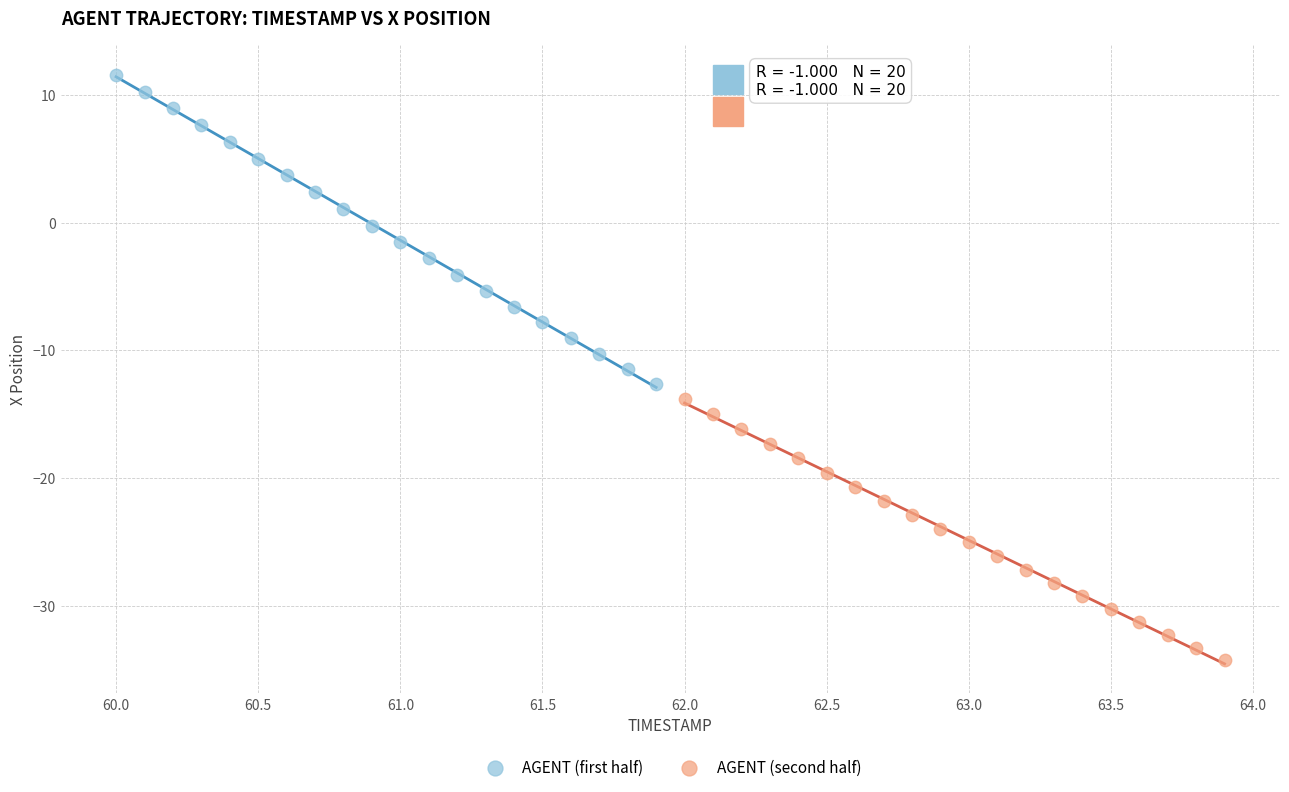

Which series contains the lowest Y value?

AGENT (second half)